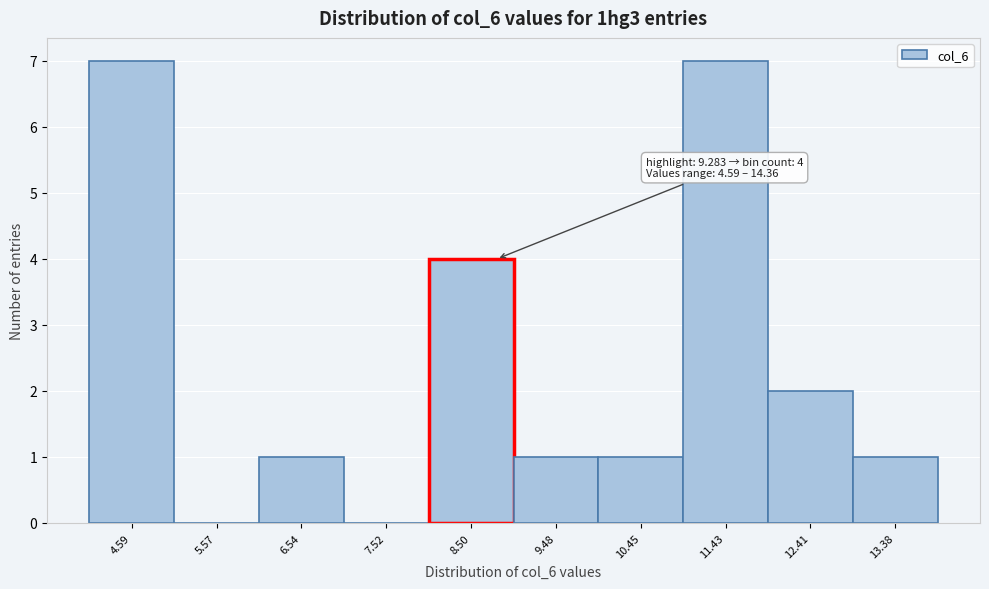

Reading left to right, extract all data points from this chart.

4.59=7	5.57=0	6.54=1	7.52=0	8.50=4	9.48=1	10.45=1	11.43=7	12.41=2	13.38=1